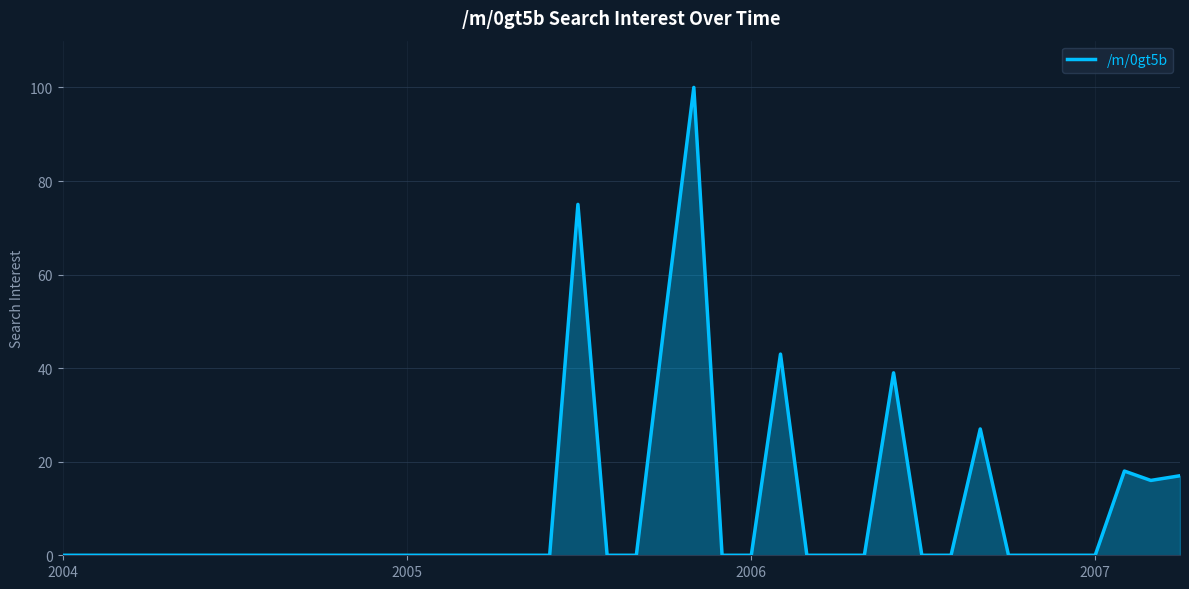

What is the maximum value shown in the chart?

100